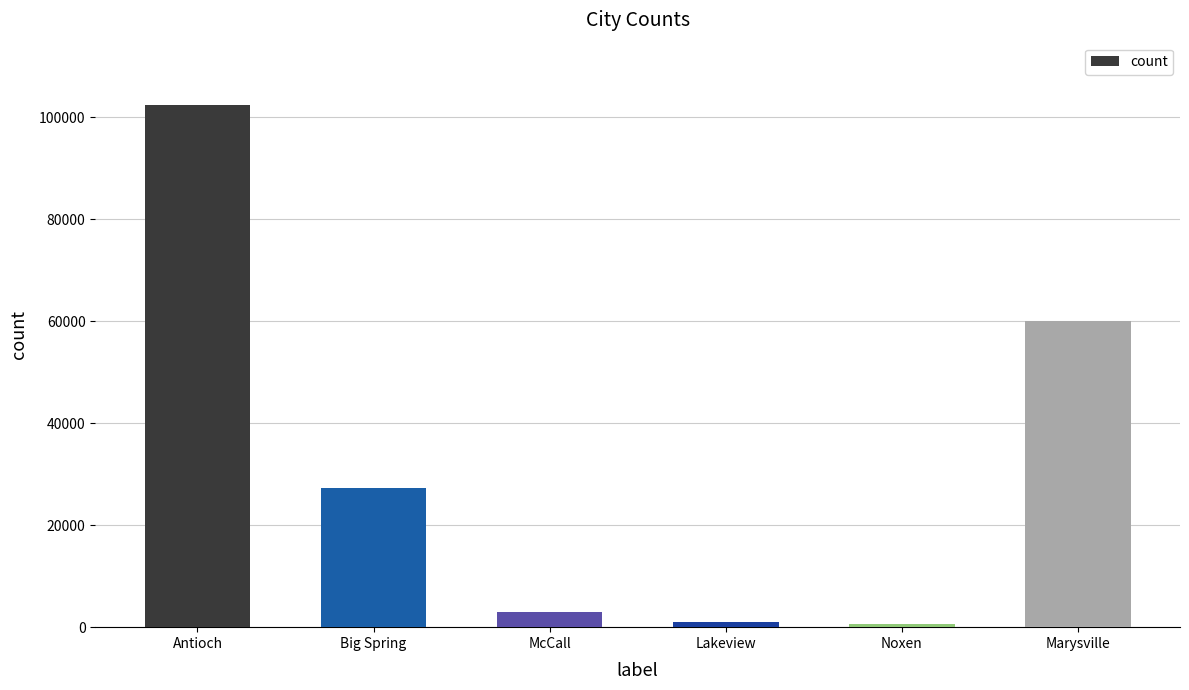

Is it true that the value at Lakeview is 1007?

True